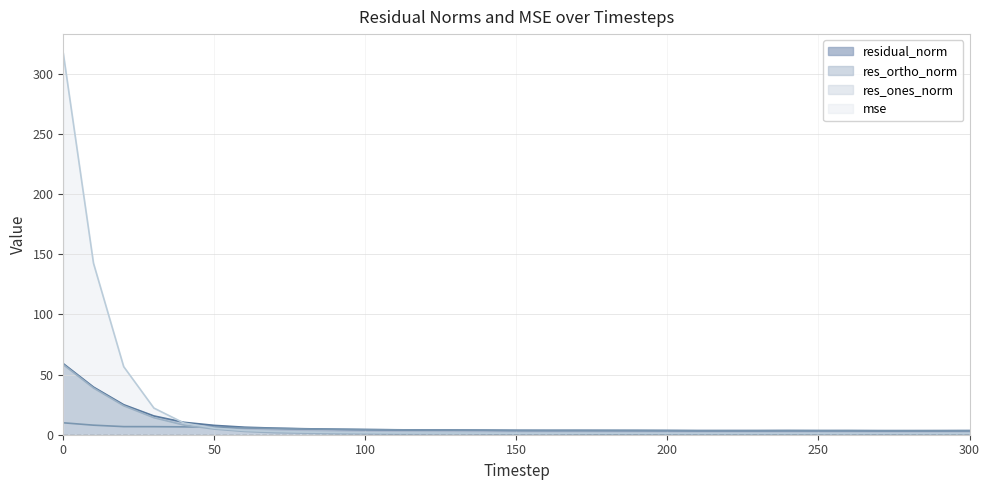

Which label corresponds to the smallest value in the chart?

230